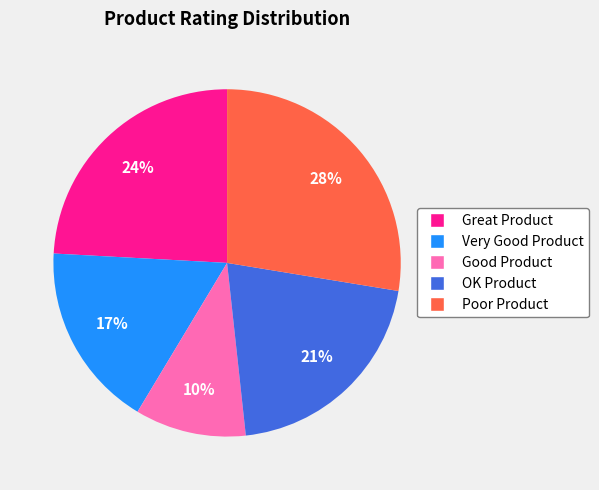

How many slices are in this pie chart?

5